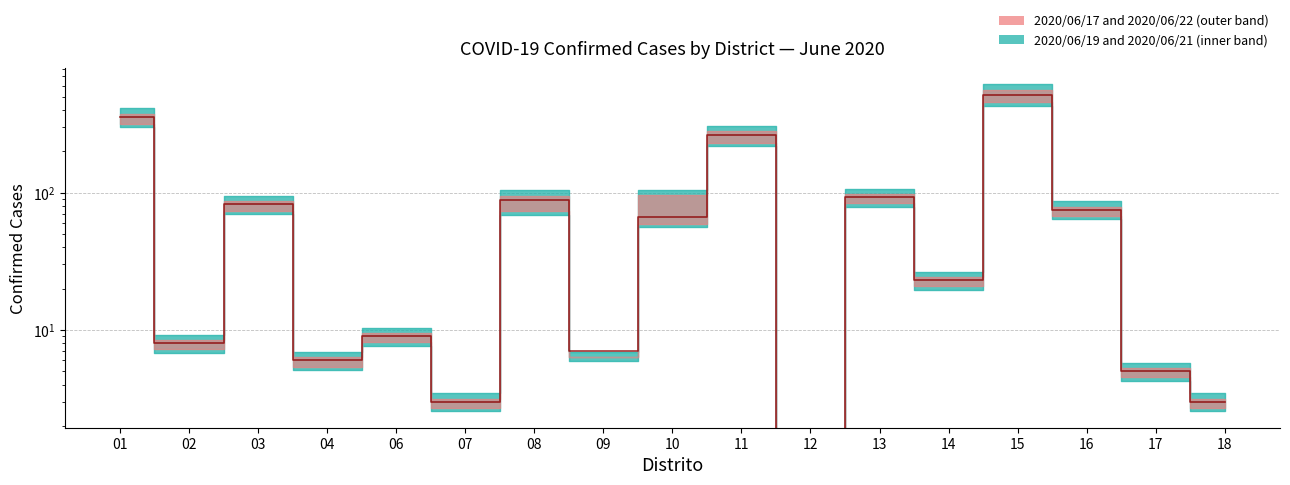

Reading right to left, extract all data points from this chart.

18=3	17=5	16=75	15=516	14=23	13=93	12=0	11=261	10=66	09=7	08=88	07=3	06=9	04=6	03=82	02=8	01=354